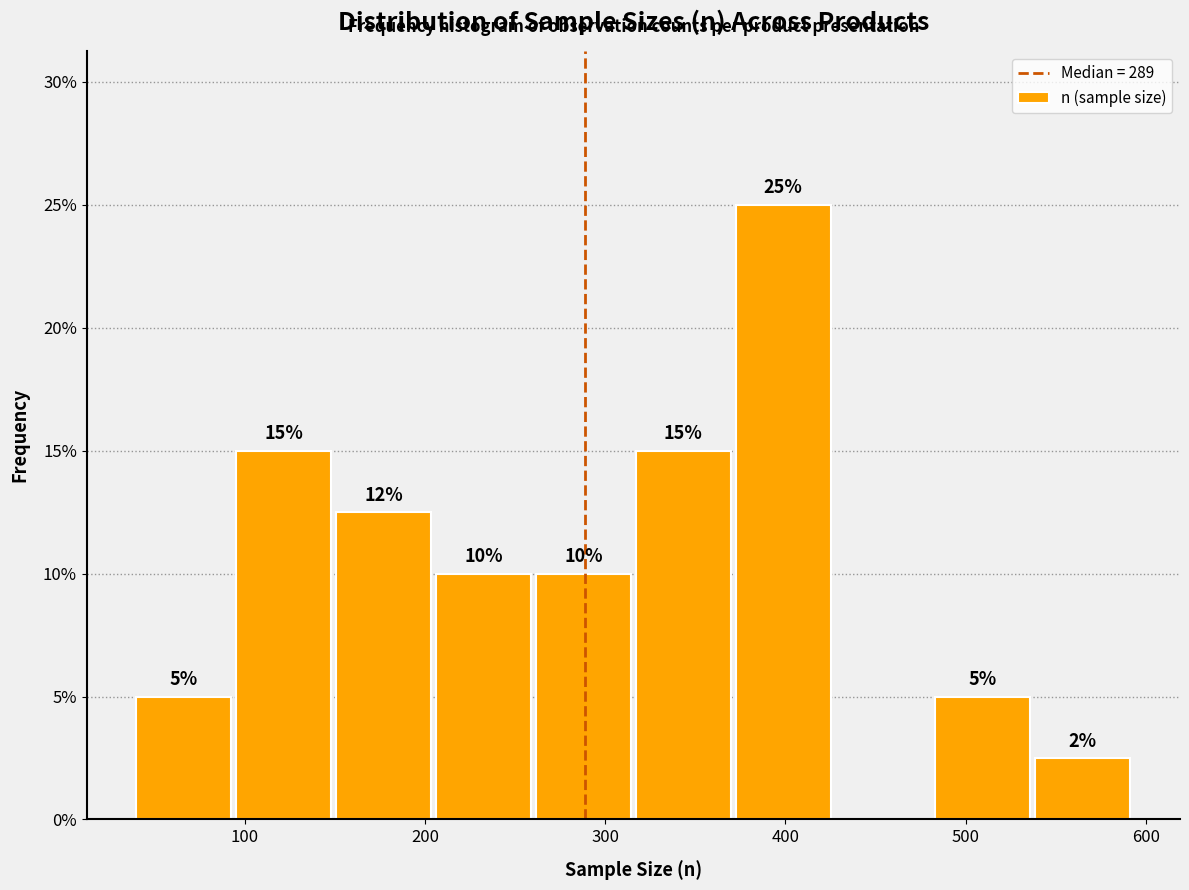

Over which range of the x-axis is the bar tallest?

370 to 430